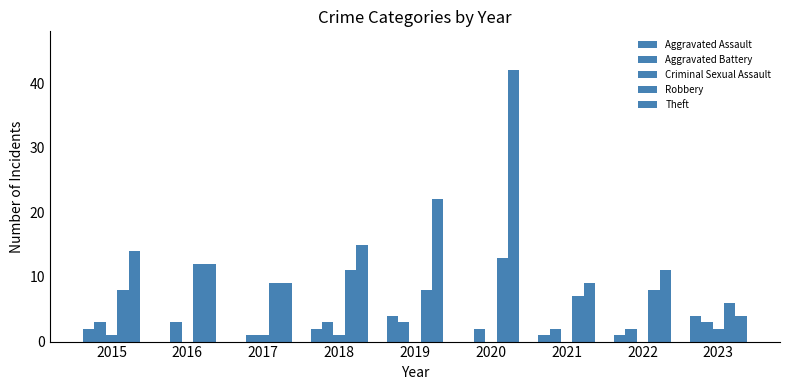

Count the number of data series in this chart.

5